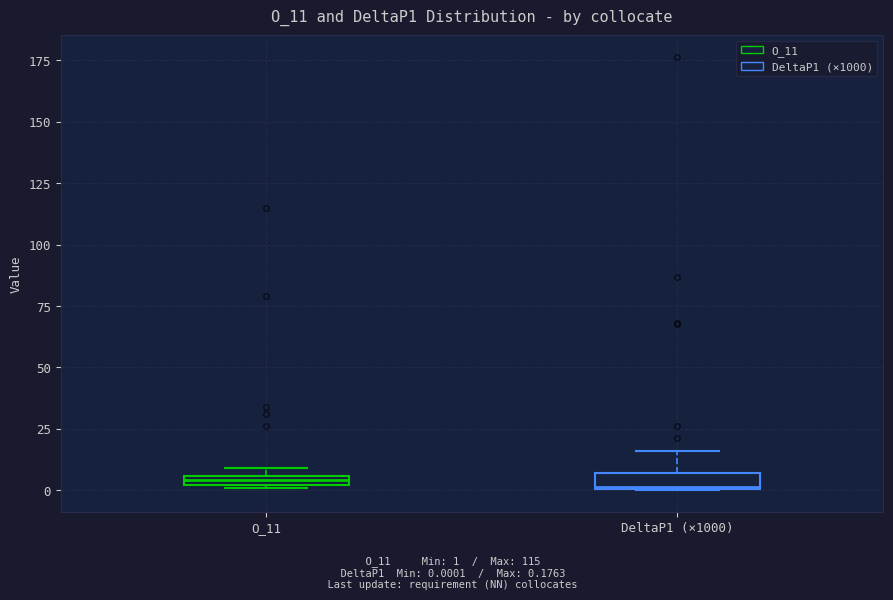

Where is the lower edge of the box for DeltaP1 (×1000) on the y-axis? The values are not printed on the chart, so give them approximately, as read against the axis.

0